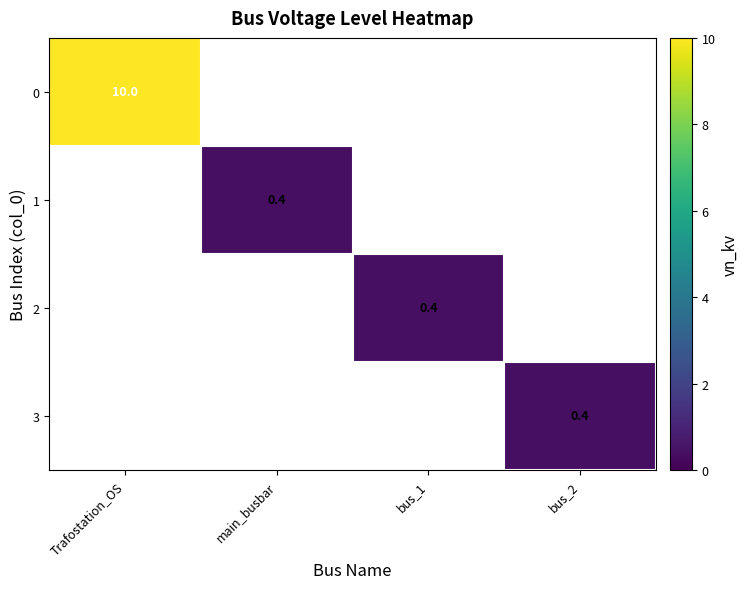

Is it true that 1 equals 0.2 at main_busbar?

False